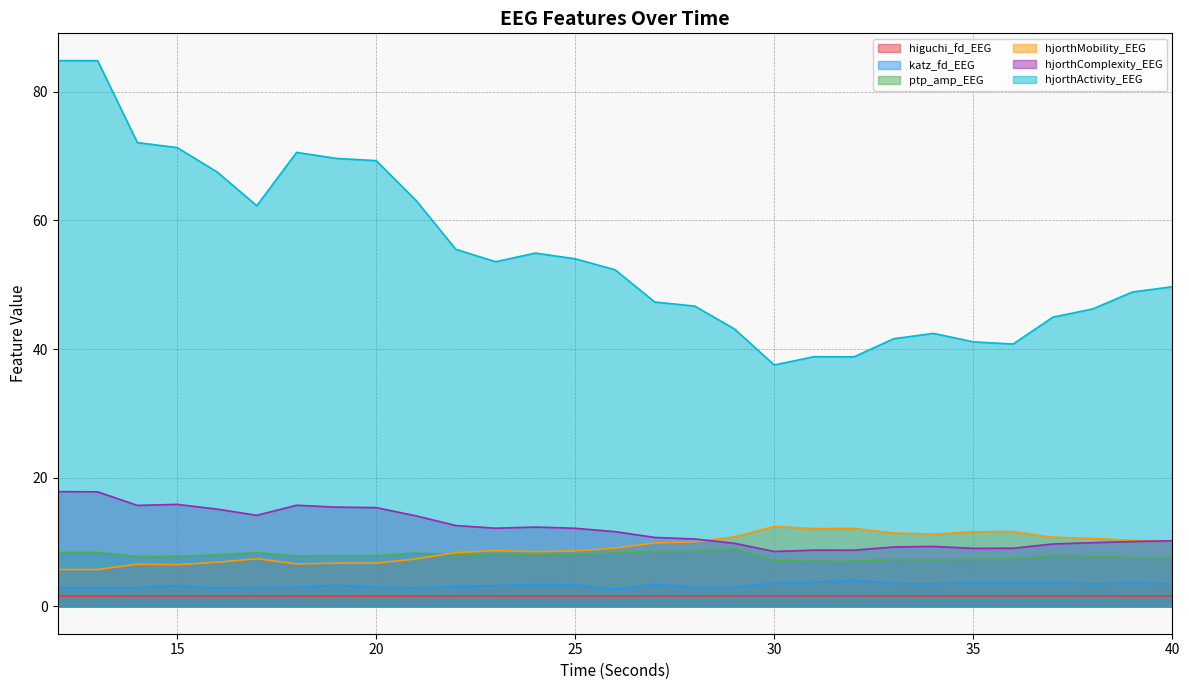

The ptp_amp_EEG series shows 7.5 at 40. True or false?

True